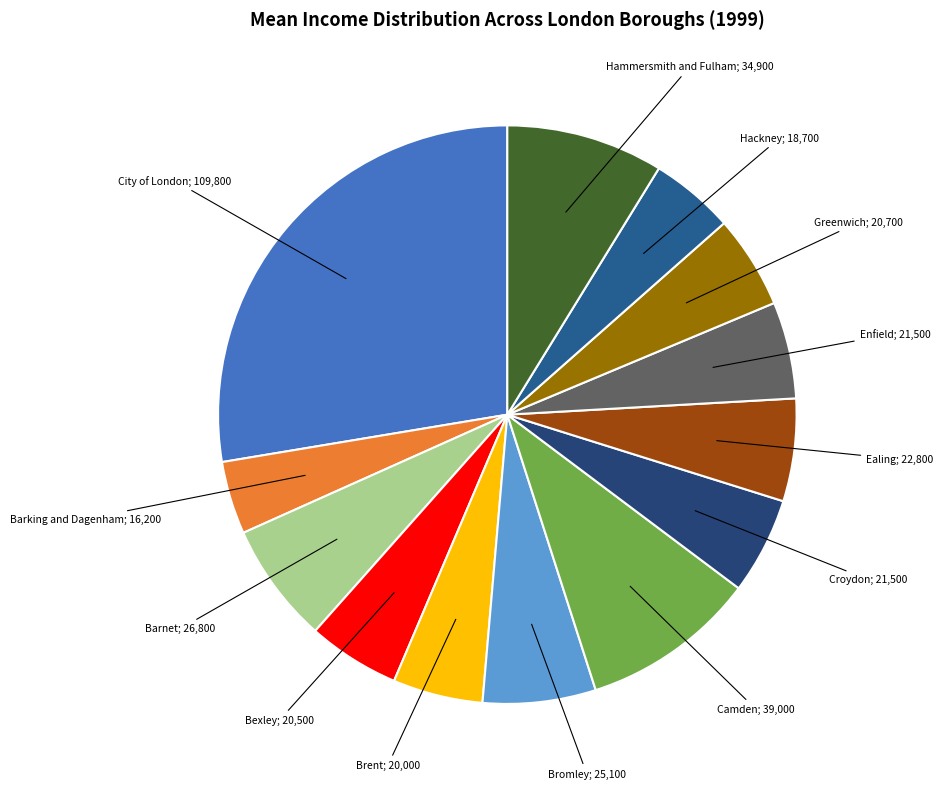

What is the ratio of the value at City of London; 109,800 to the value at Bromley; 25,100?

4.4